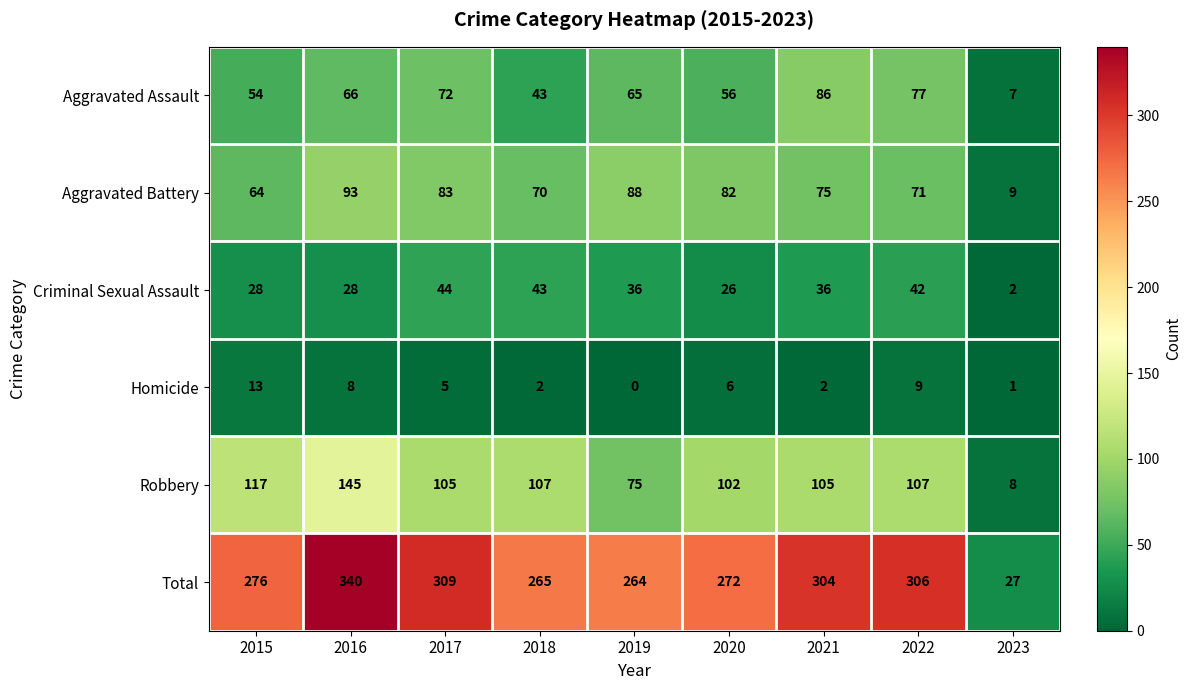

Is it true that Total equals 306 at 2022?

True